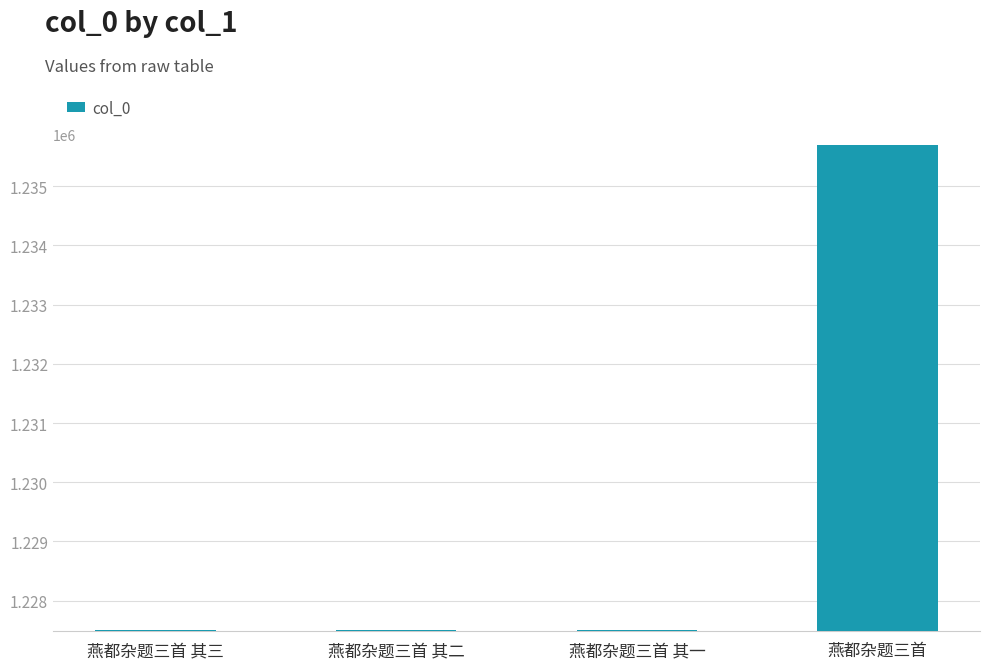

What is the change in value from 燕都杂题三首 其三 to 燕都杂题三首 其一?

-2